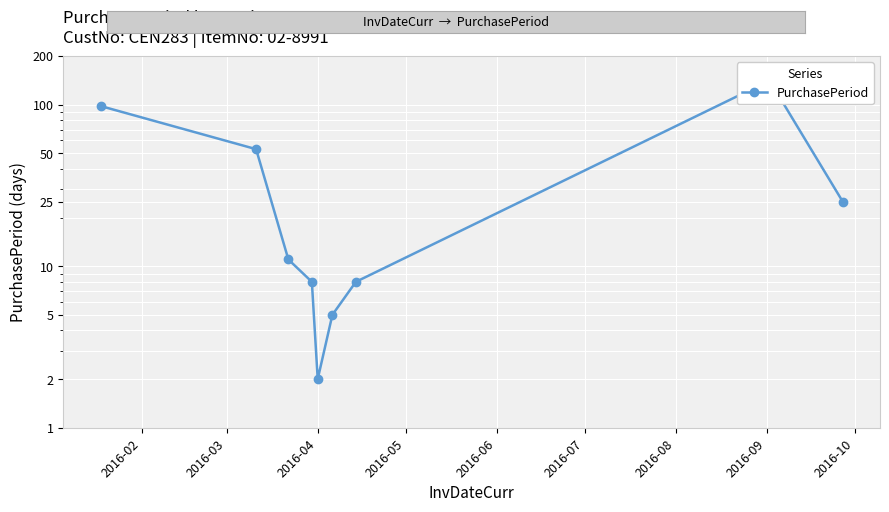

How many data points are above 11?

4